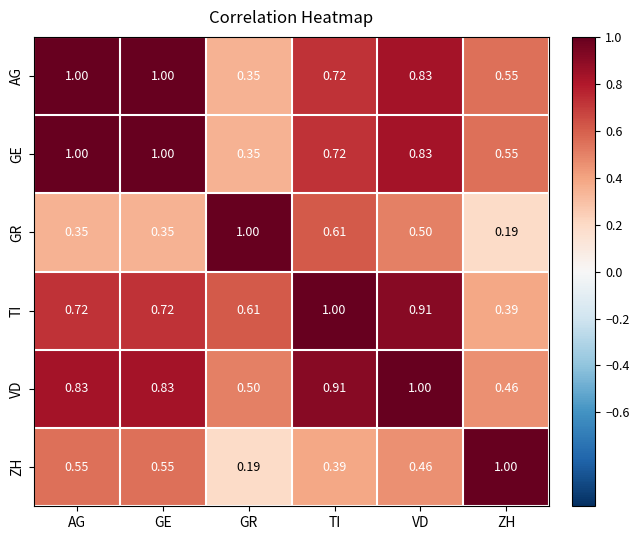

At which label does GR reach its minimum?

ZH